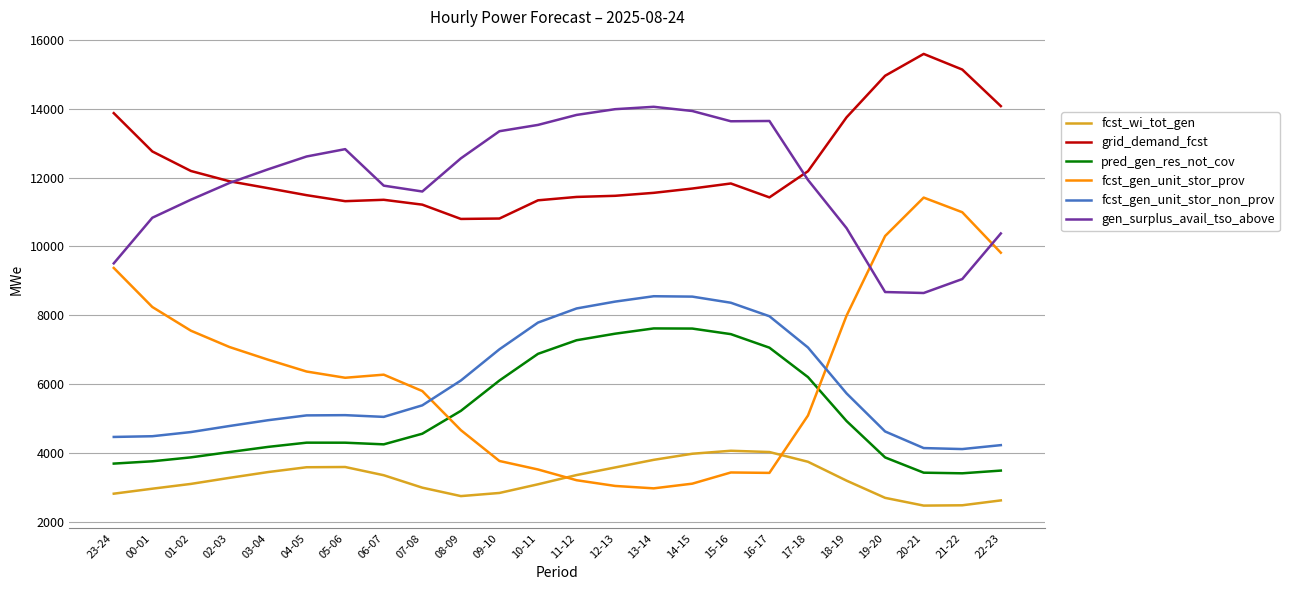

Where is gen_surplus_avail_tso_above nearest to the value 11351?

01-02